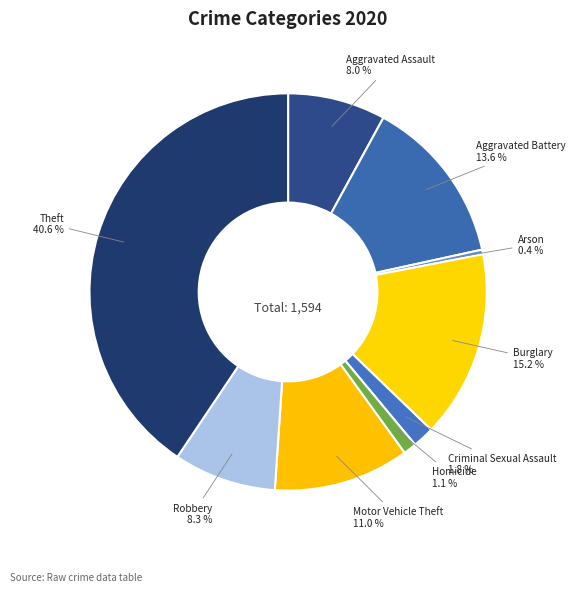

True or false: Homicide accounts for 12% of the total.

False